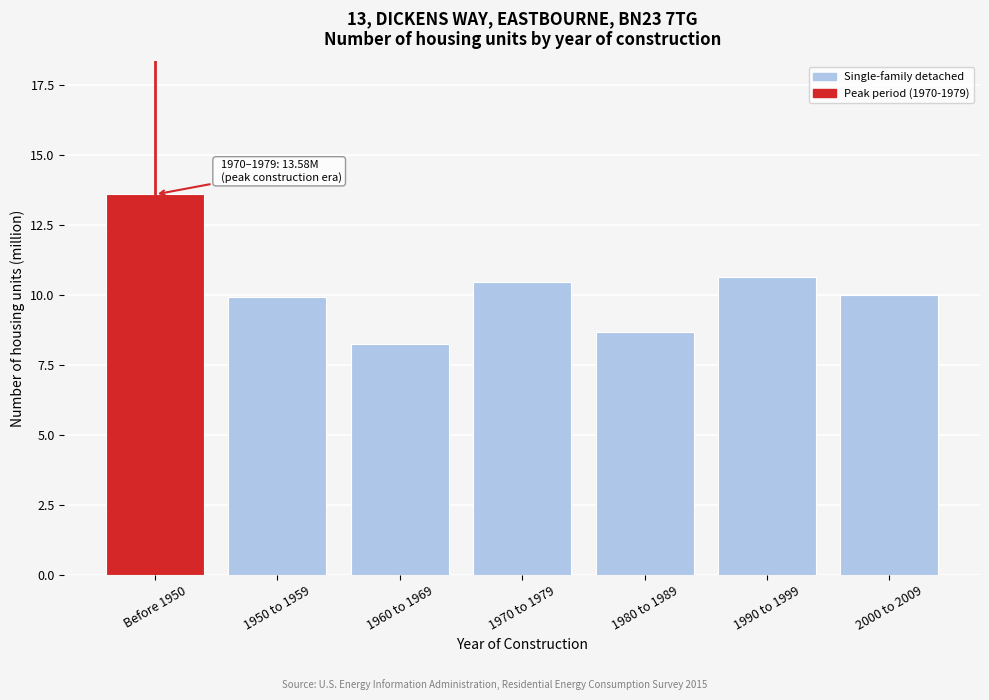

Reading left to right, transcribe all the data shown in this chart.

13.6	9.9	8.2	10.5	8.7	10.7	10.0